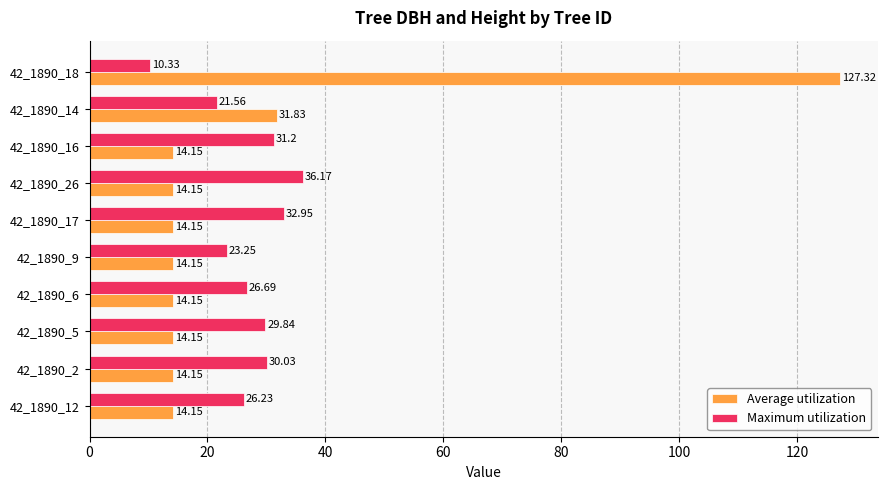

What is the total value across all series at 42_1890_16?

45.4